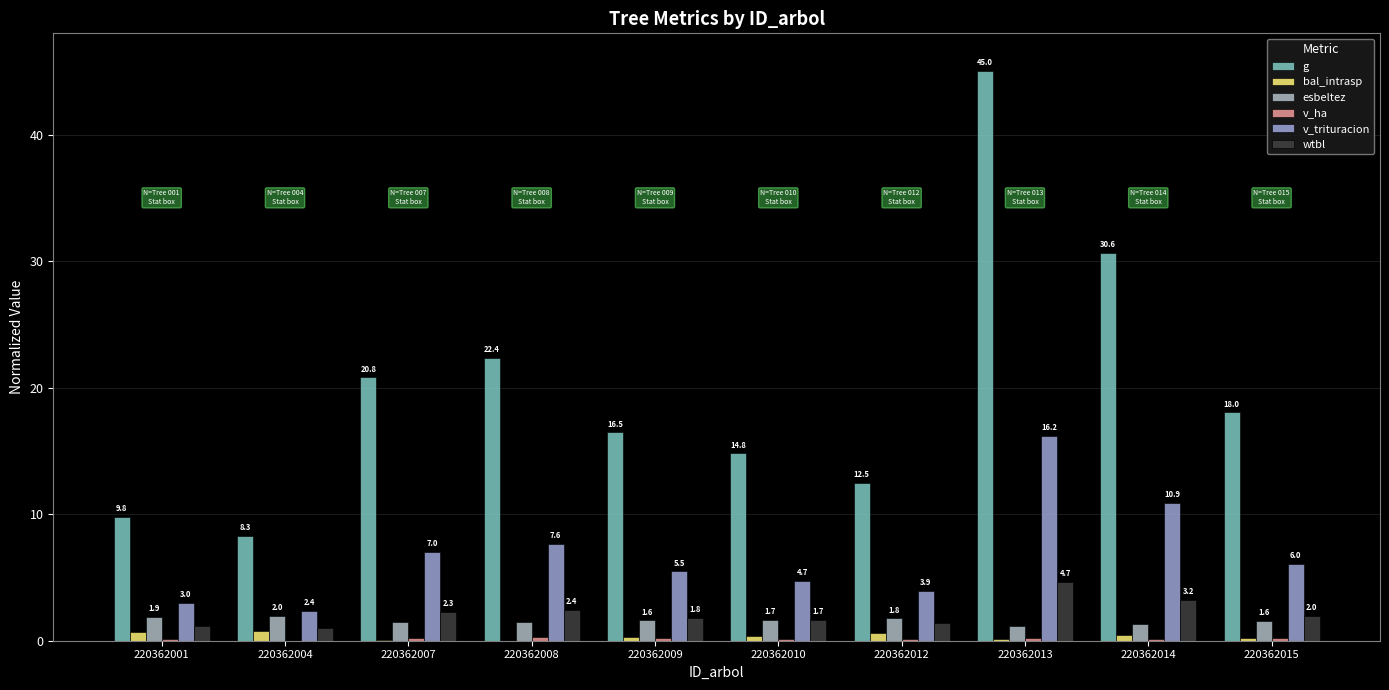

Which series has the widest spread of values?

g